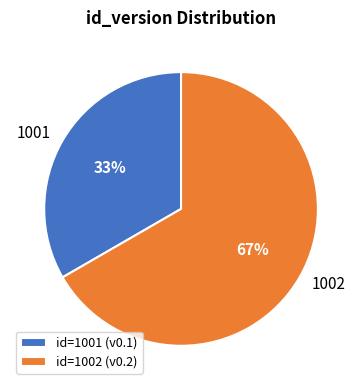

To the nearest percent, what is the combined percentage of 1001 and 1002?

100%